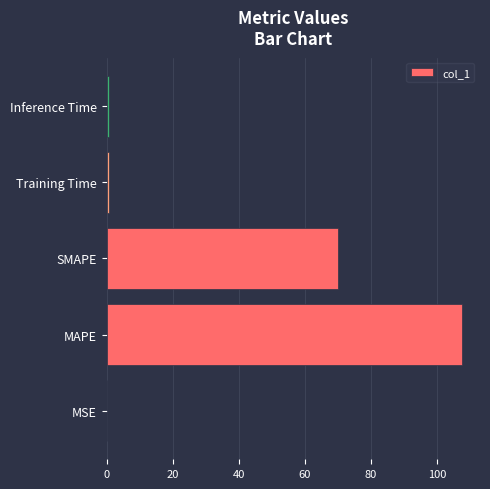

Reading top to bottom, extract all data points from this chart.

Inference Time=0.8	Training Time=0.8	SMAPE=70.0	MAPE=107.7	MSE=0.1